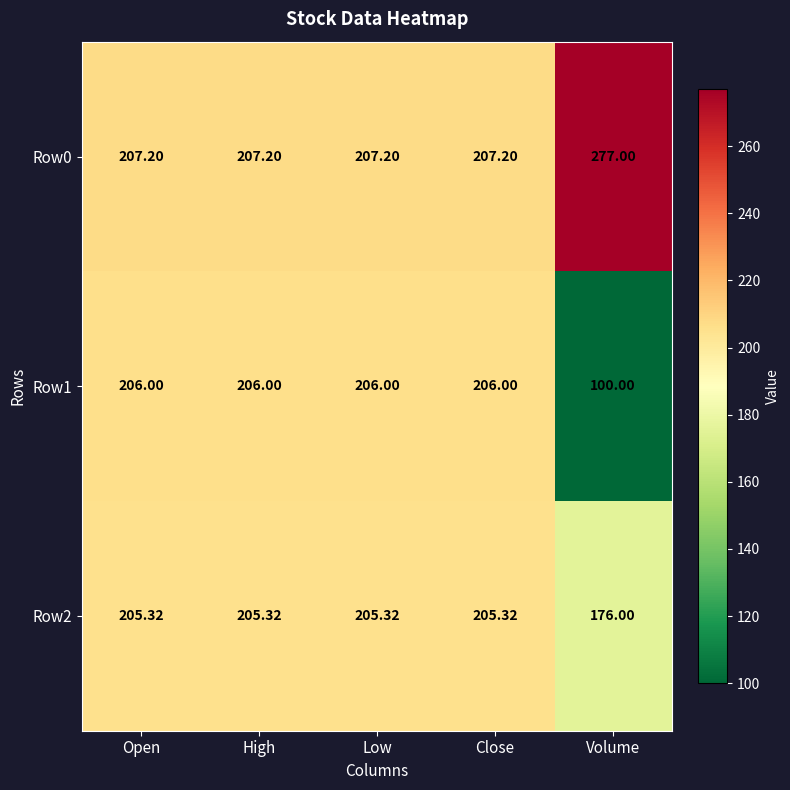

At which label does Row2 first exceed 205?

Open